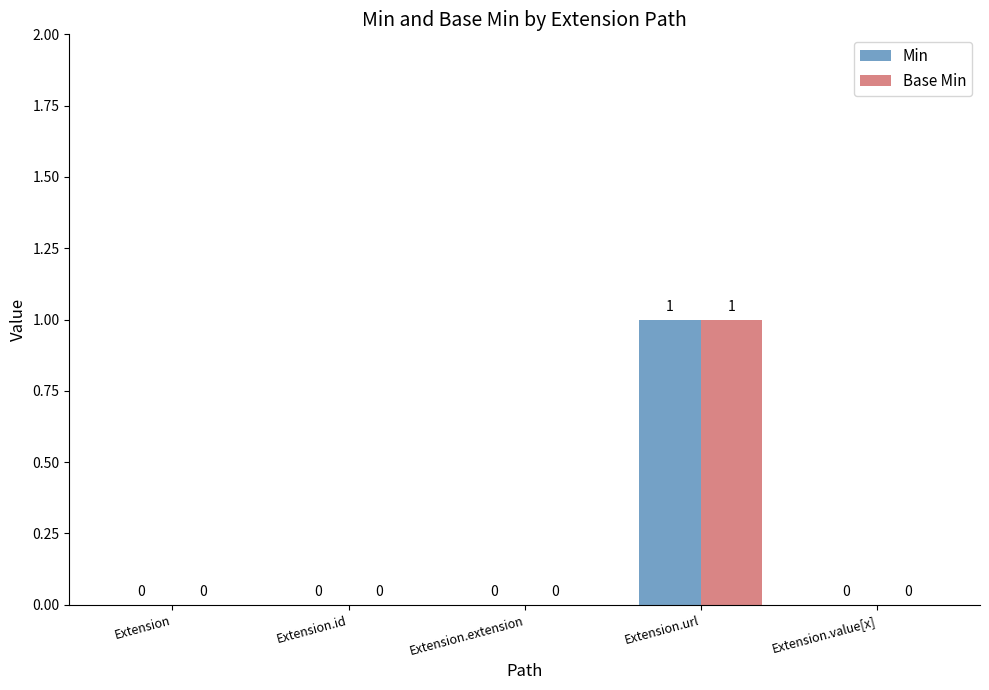

What are all the series names shown in the legend?

Min, Base Min